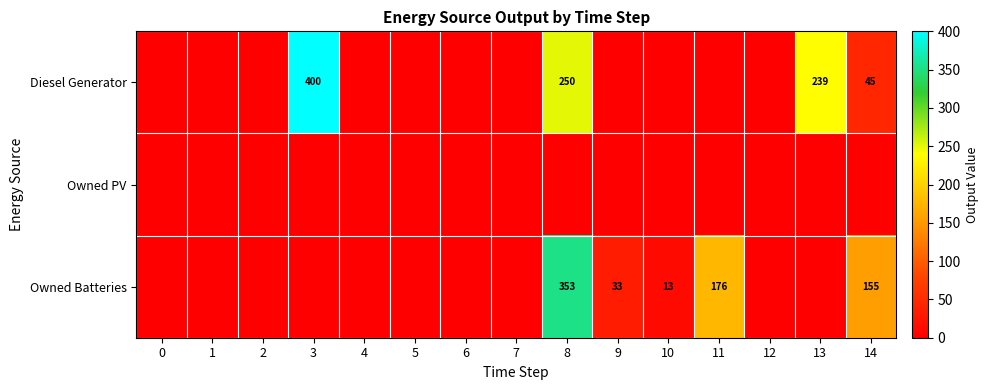

At how many categories does at least one series exceed 250?

2